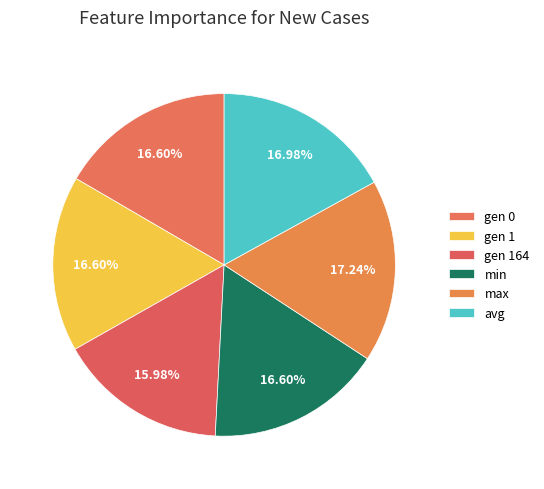

Is it true that max is 17% of the pie?

True